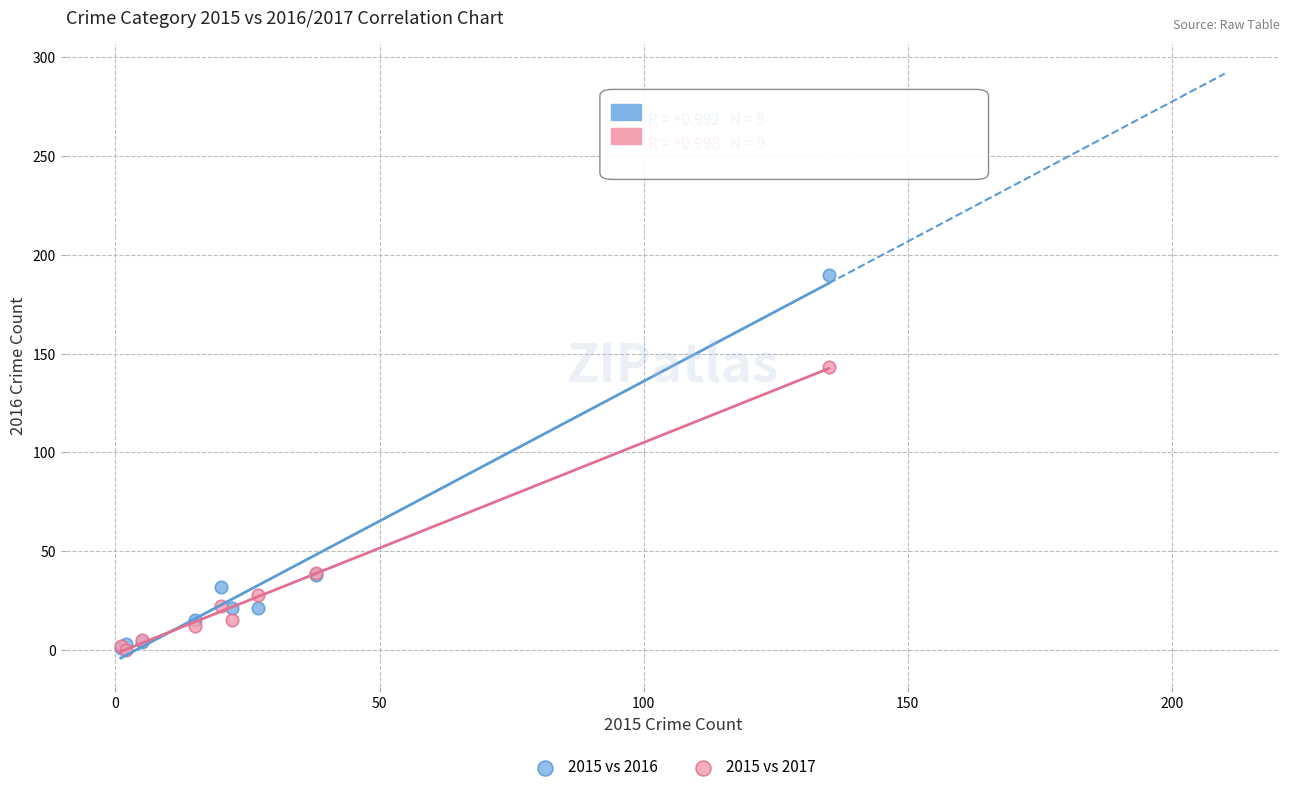

Which series contains the highest Y value?

2015 vs 2016